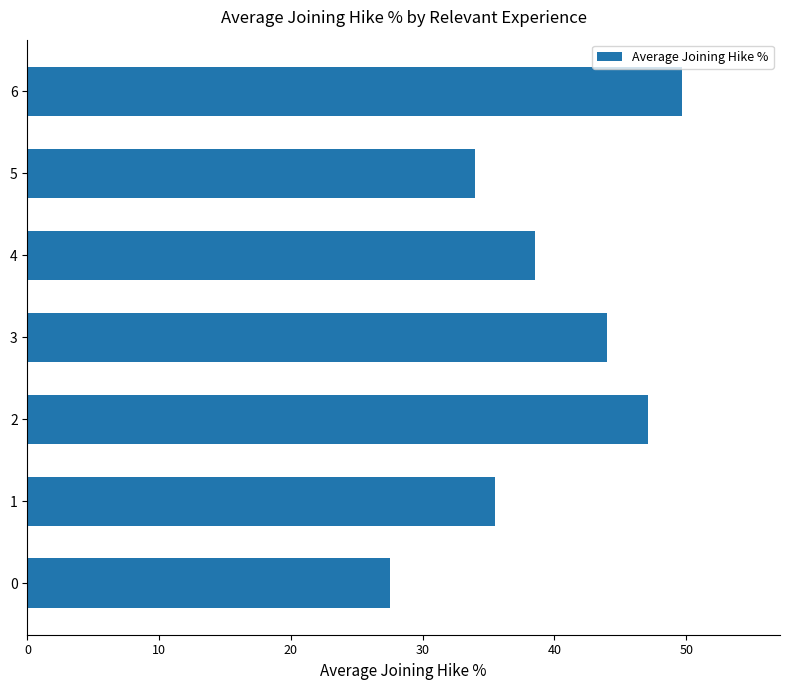

The value at 4 is 61.5. True or false?

False